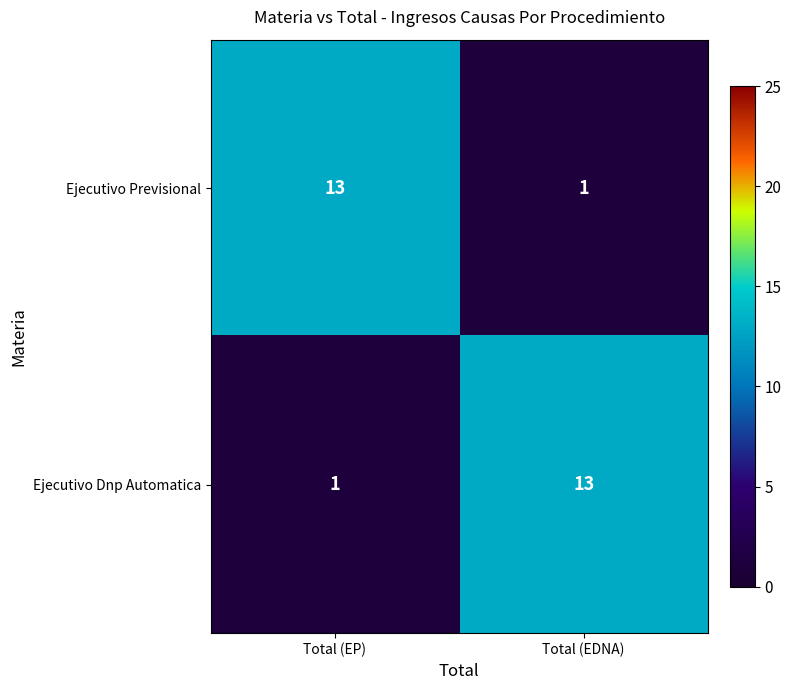

What is the total value across all series at Total (EDNA)?

14